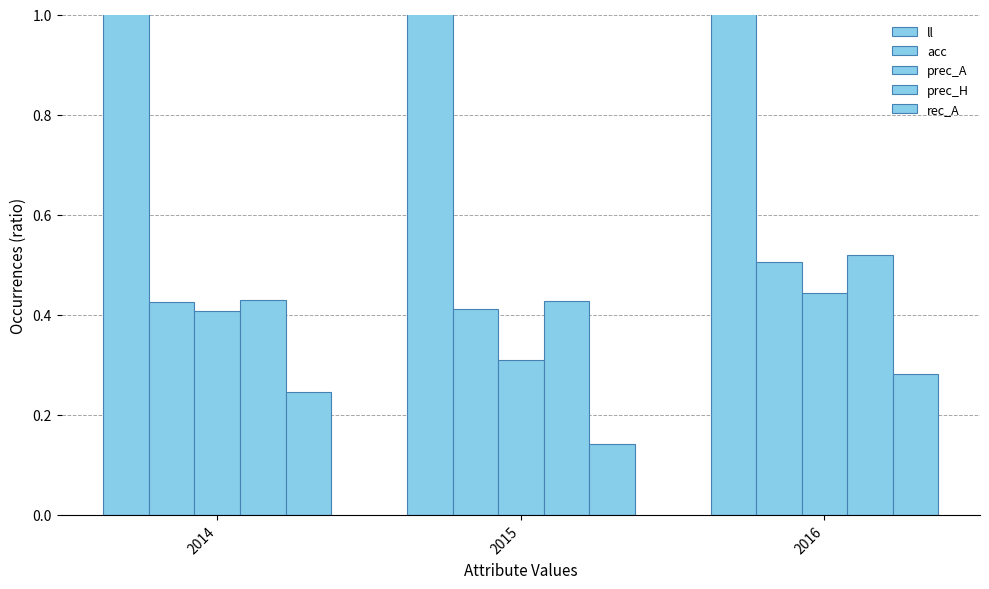

What is the value of the acc bar at the 3rd from the left?

0.5